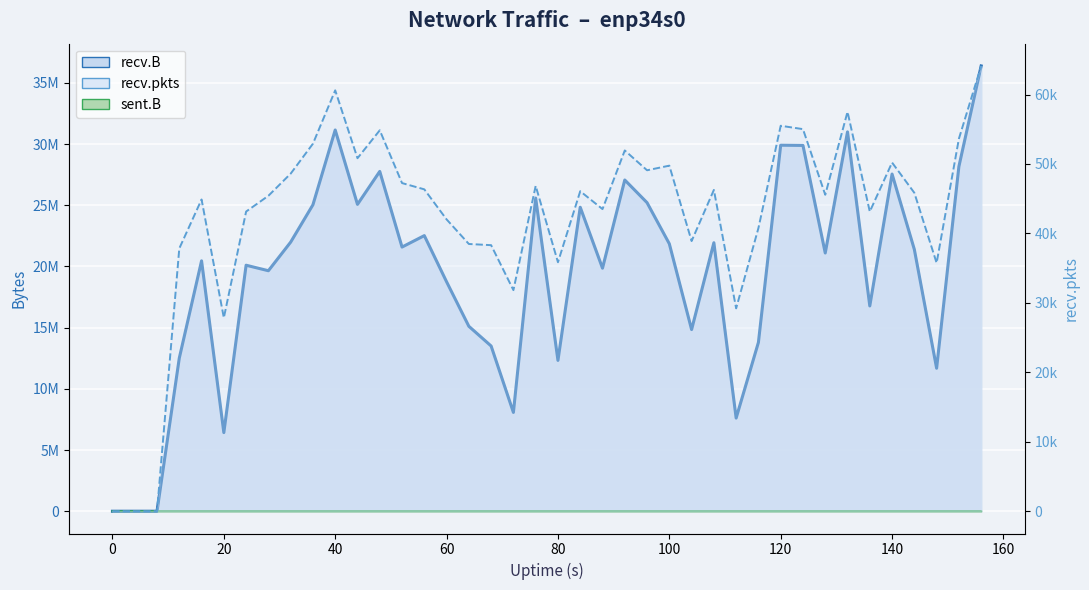

Where do recv.B and sent.B first cross each other?

8 and 12